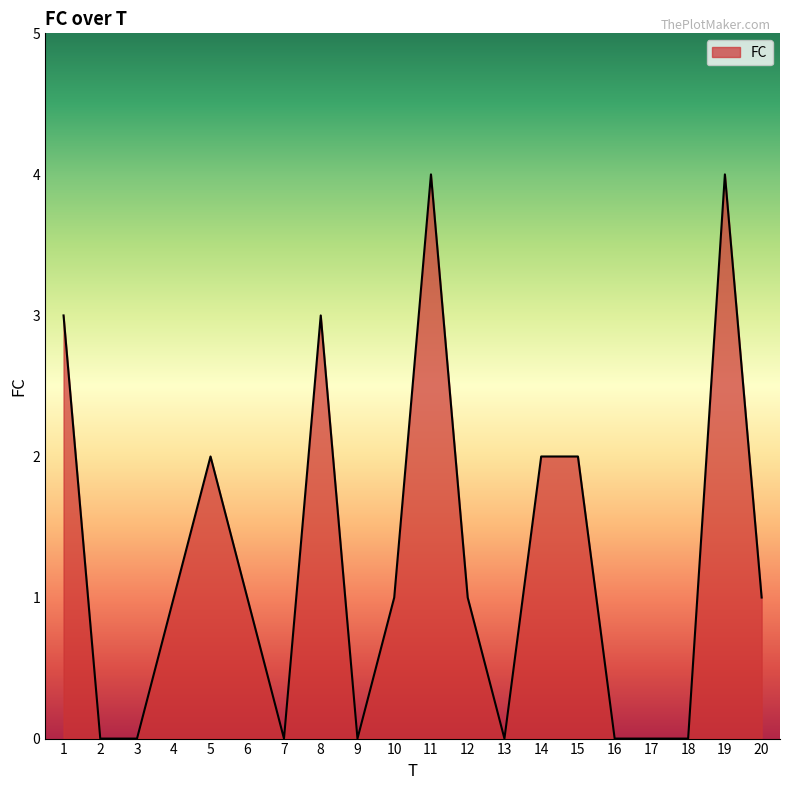

Reading right to left, list all the values displayed in this chart.

1	4	0	0	0	2	2	0	1	4	1	0	3	0	1	2	1	0	0	3